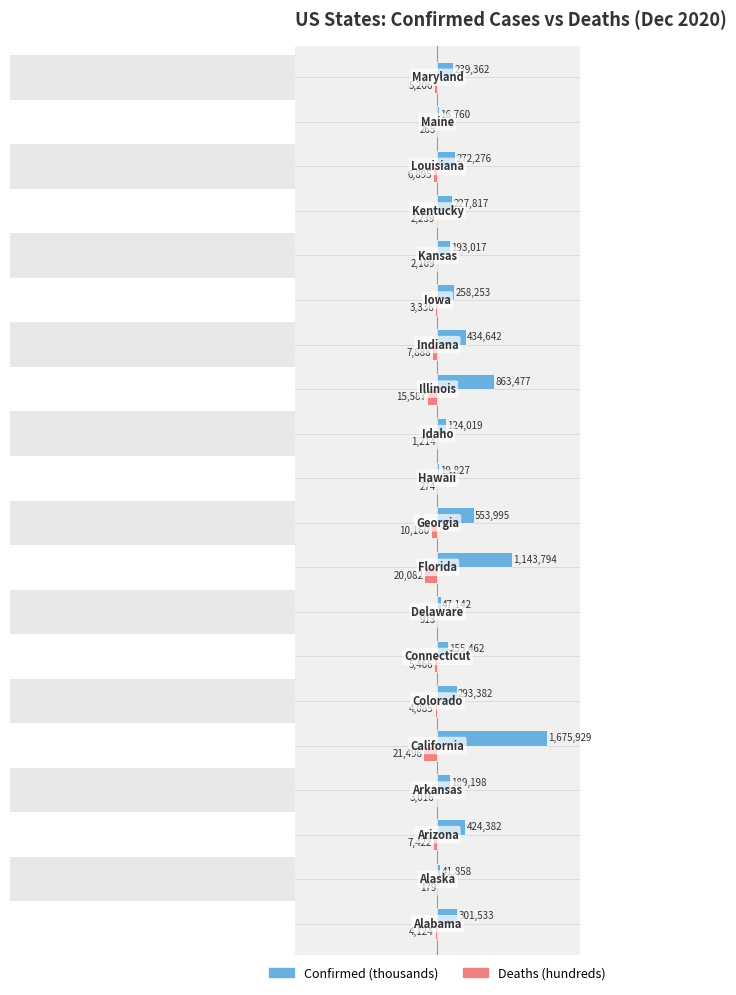

What is the value of the Confirmed (thousands) bar at the 14th from the left?

434.6